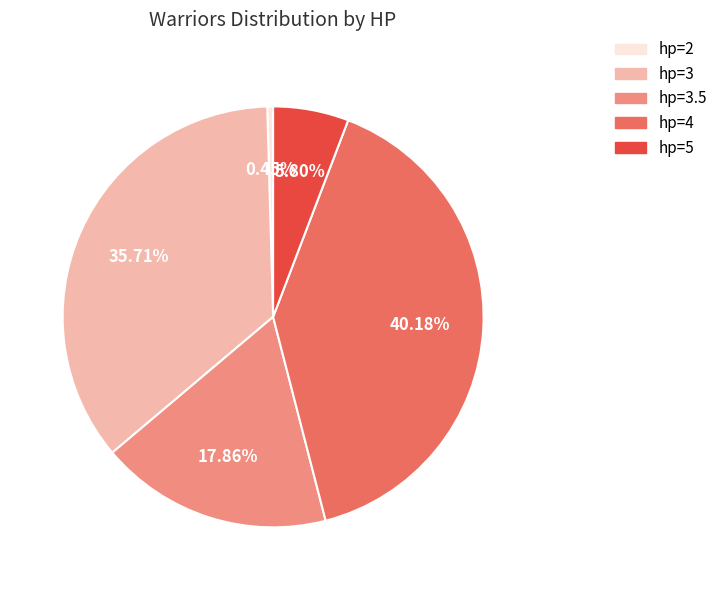

Combined, do hp=4 and hp=5 account for over 50%?

No